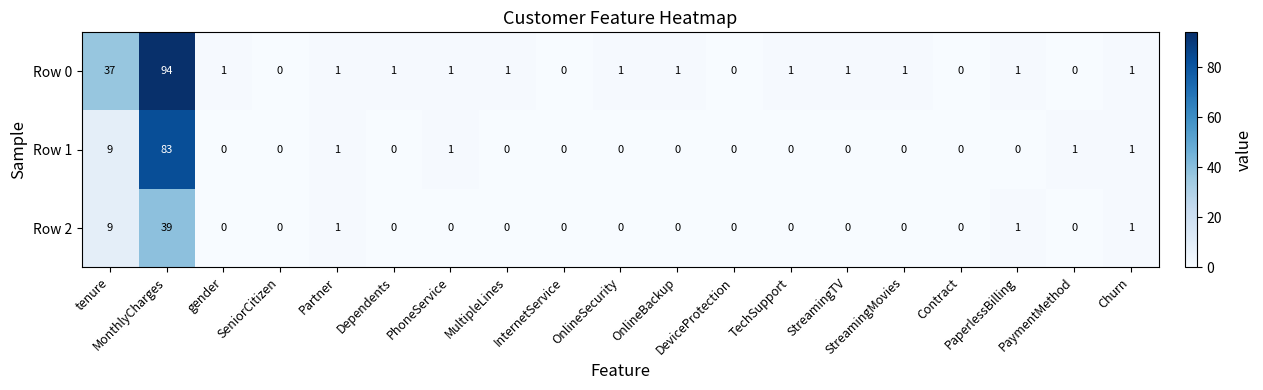

Which series has the largest range (max minus min)?

Row 0